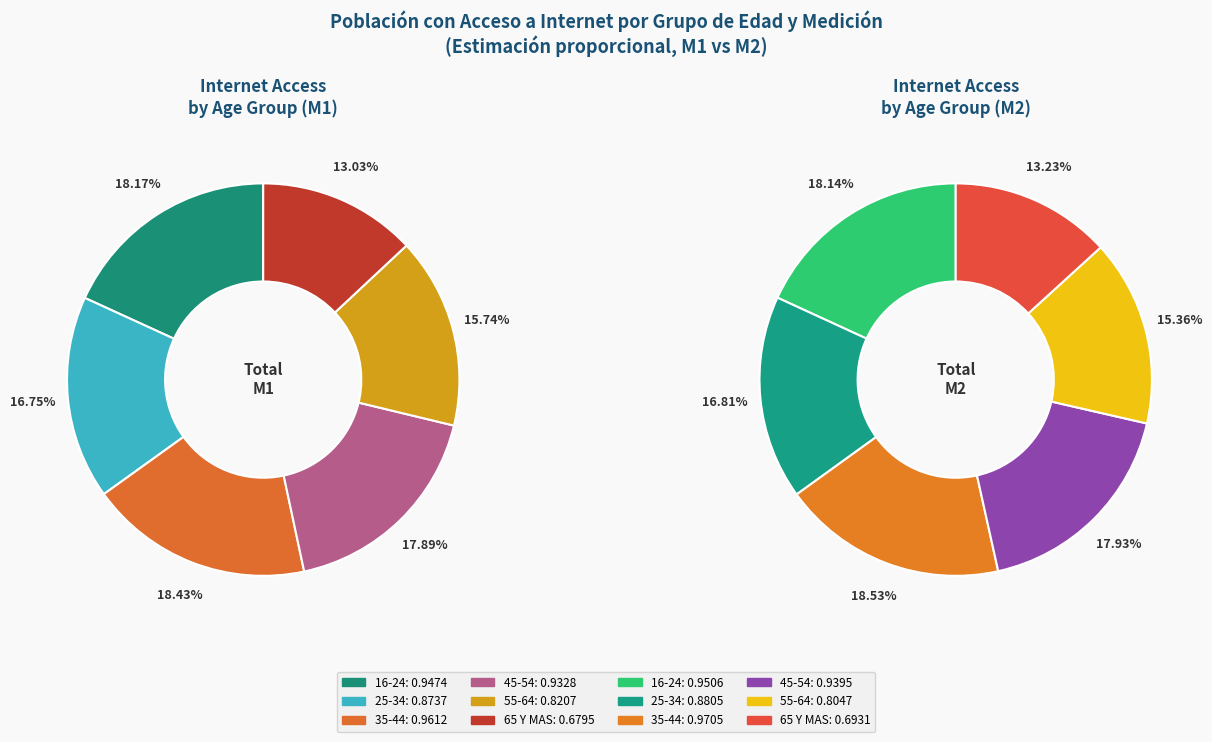

At 25-34, list the series in order from largest to smallest.

Total M2, Total M1